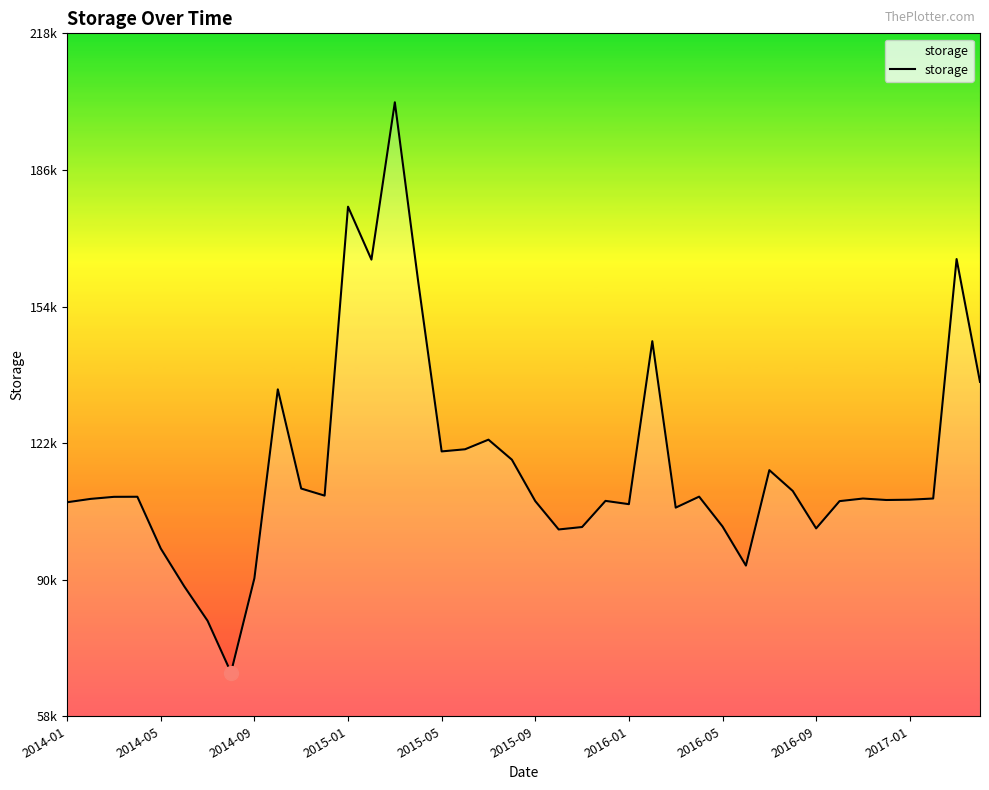

Does the chart have visible grid lines?

No